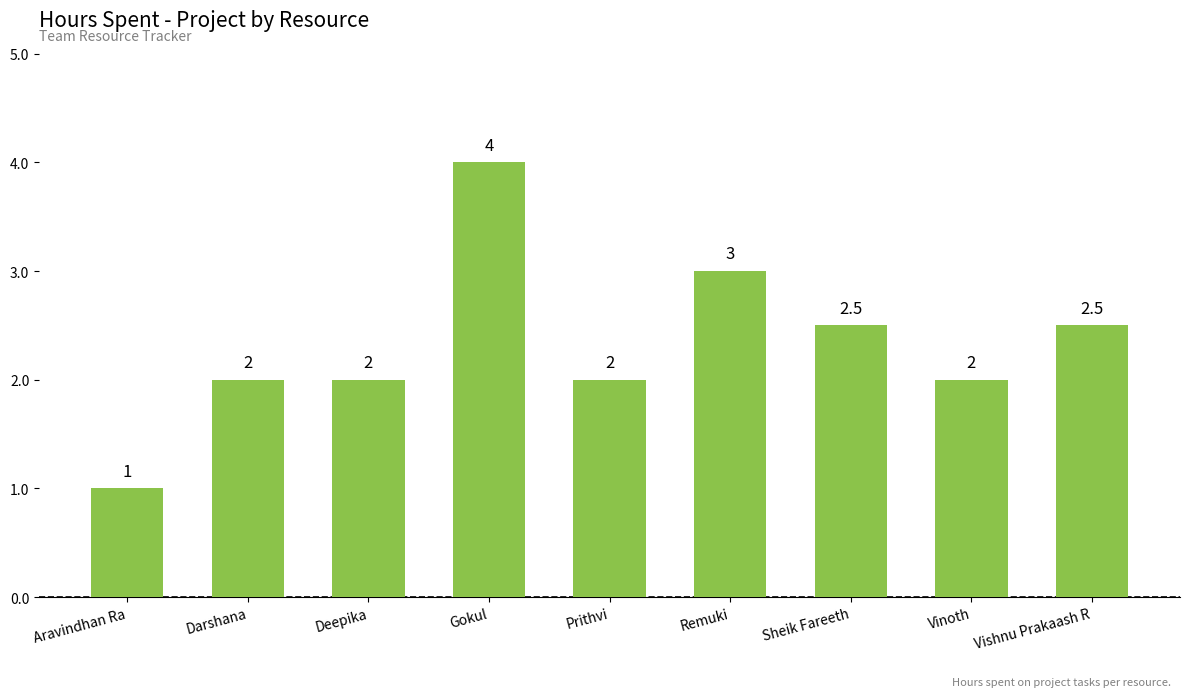

At which category does the chart reach its minimum across all series?

Aravindhan Ra